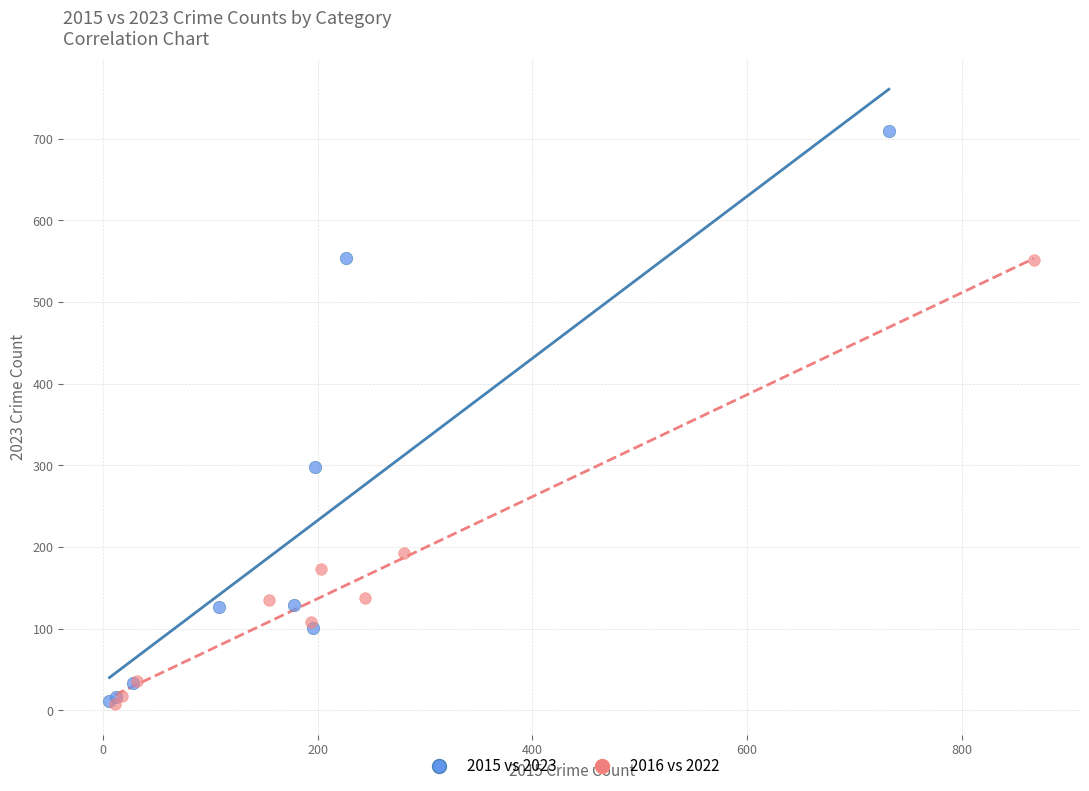

Which series has the widest spread of Y values?

2015 vs 2023